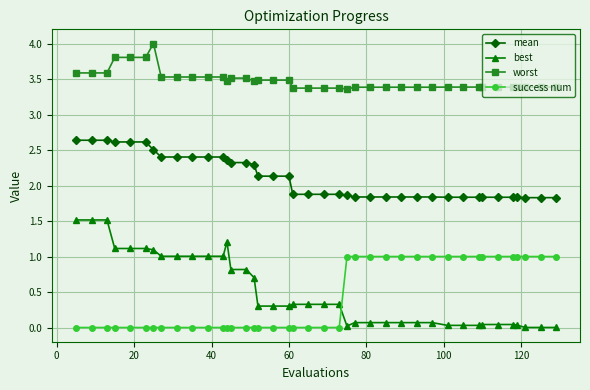

What is the average value of the success num series?

0.4